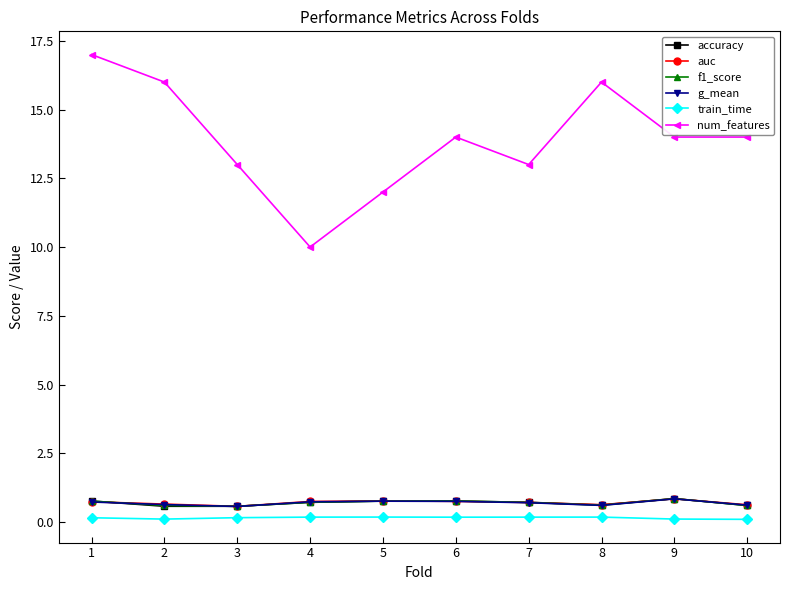

Does the chart display data point markers on the line(s)?

Yes